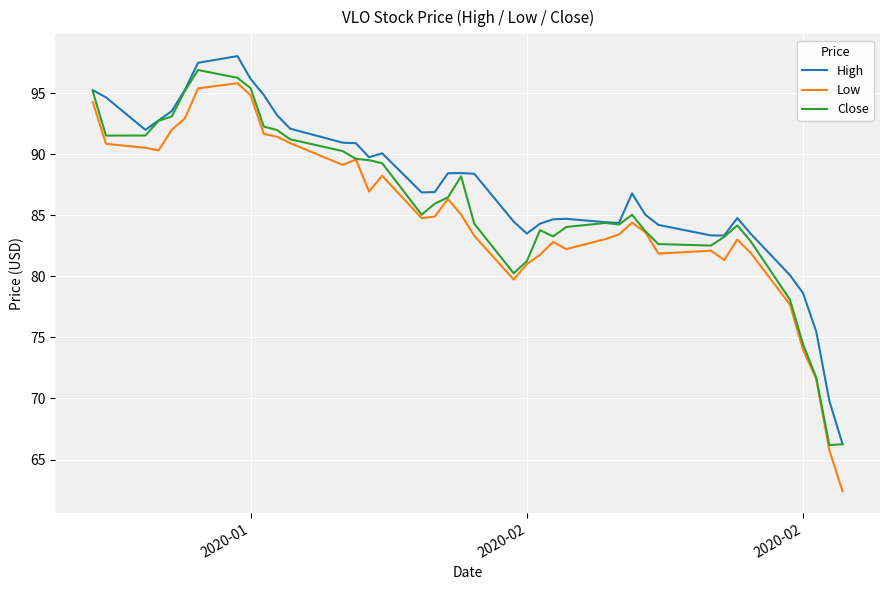

True or false: High and Low intersect in this chart.

False